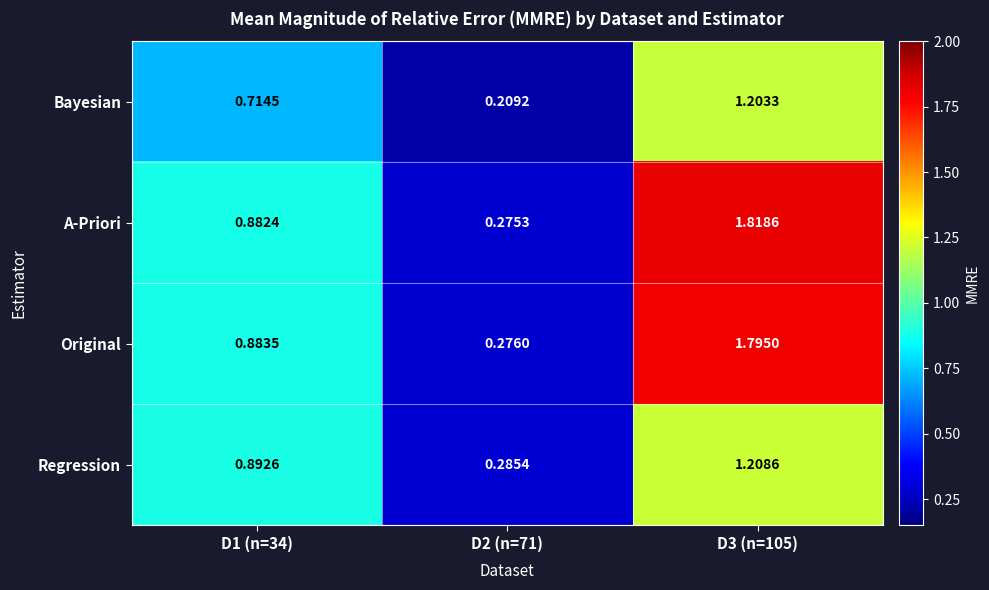

Which series has the widest spread of values?

A-Priori